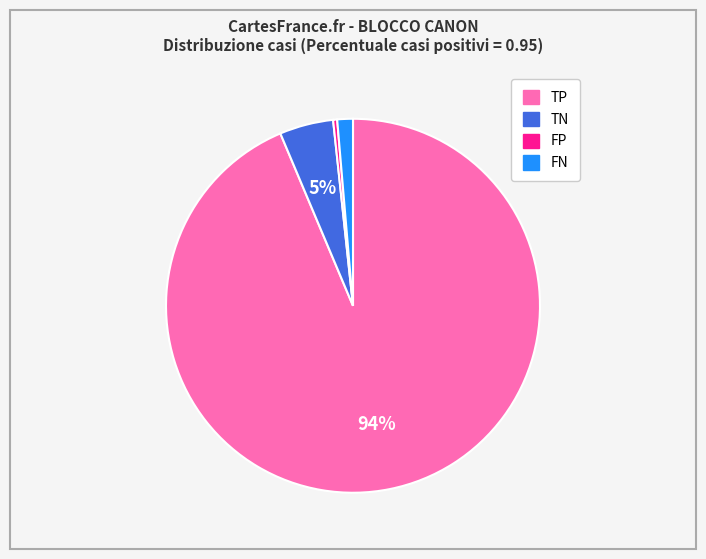

Do TP and TN together represent more than half of the pie?

Yes